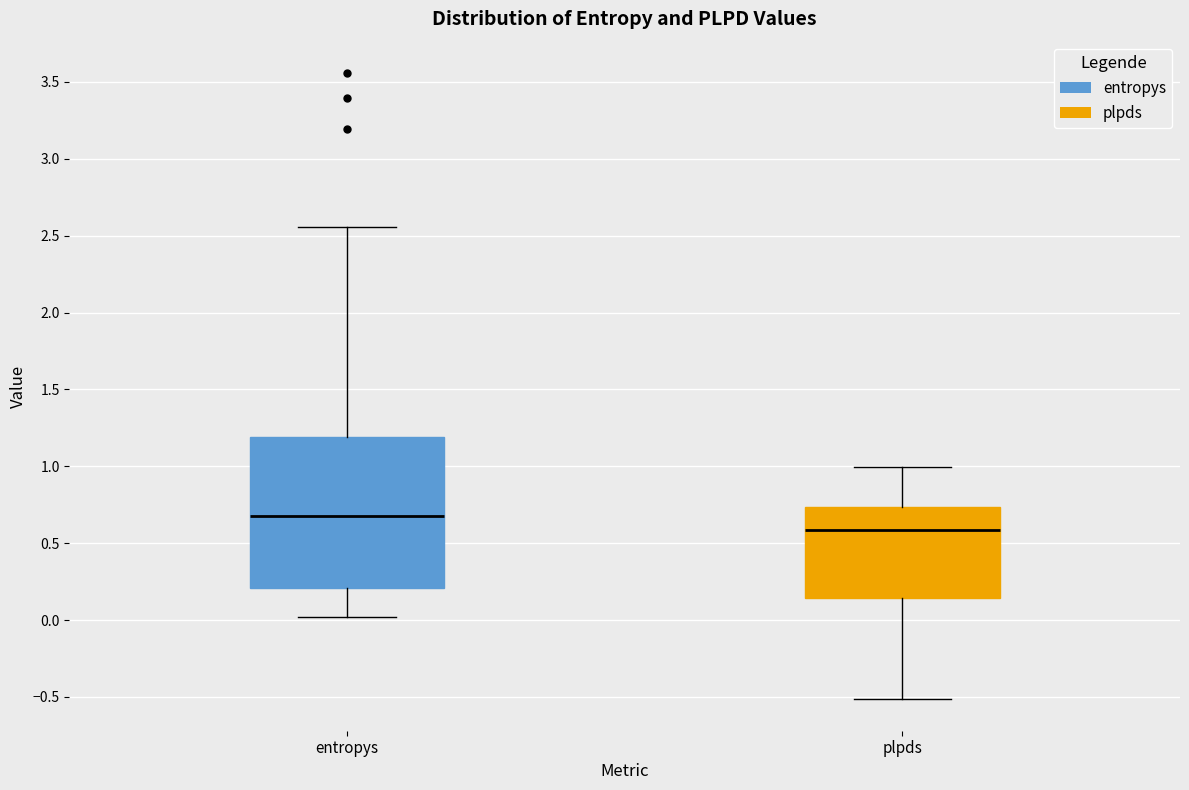

Which box has the highest median line?

entropys